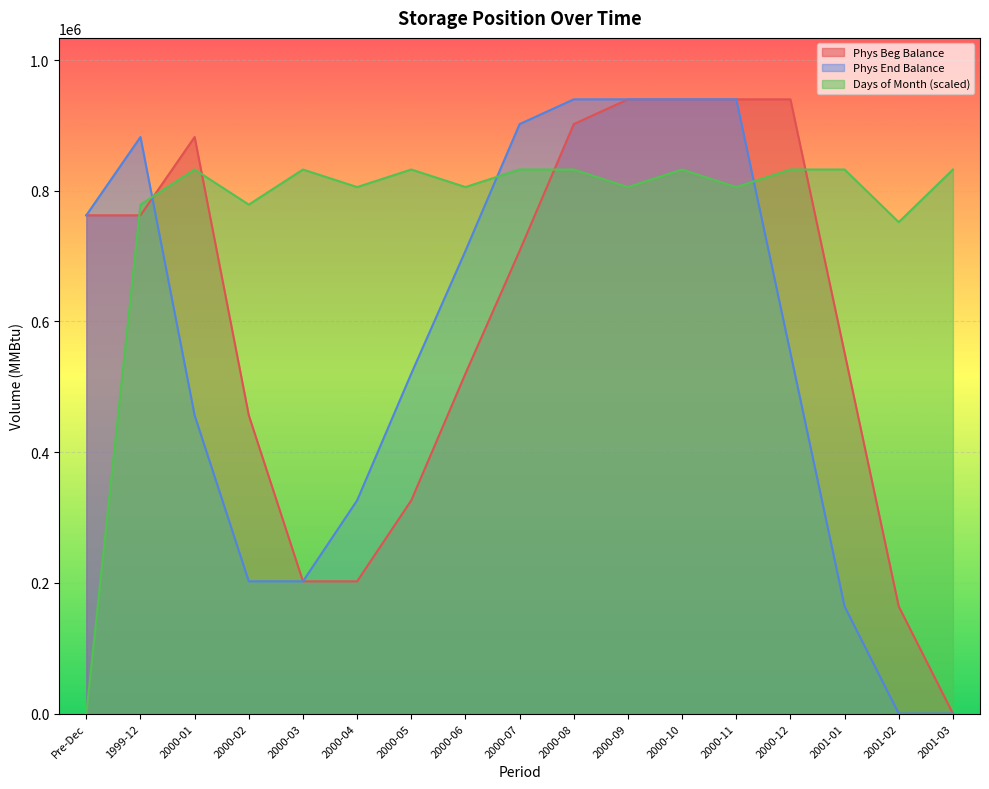

Between 2000-01 and 2000-03, which series saw the biggest shift?

Phys Beg Balance